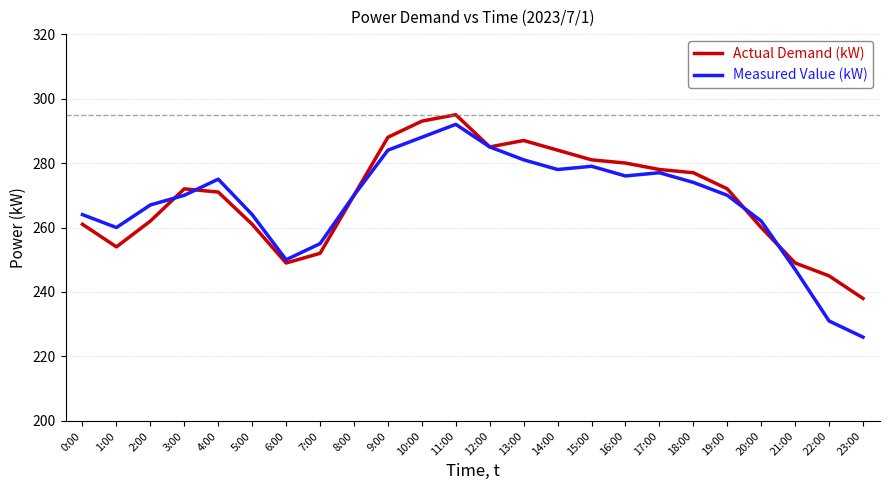

The value of Measured Value (kW) at 6:00 is 250. True or false?

True